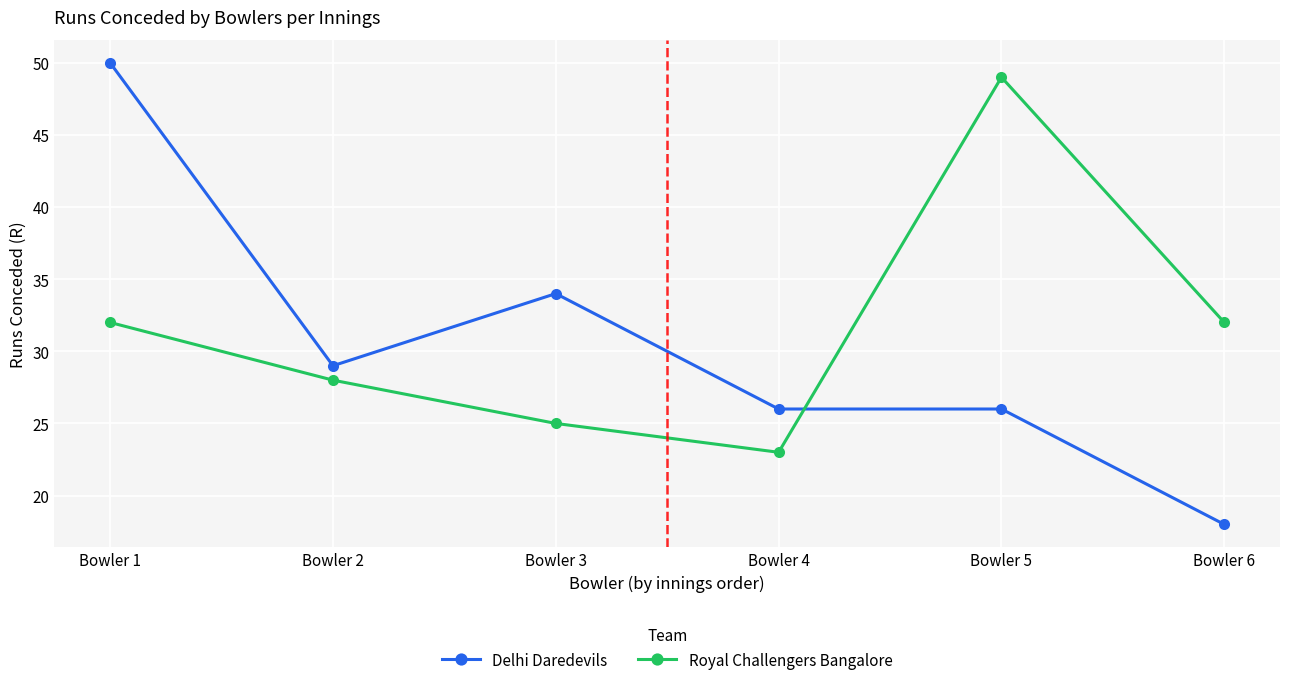

Between which two adjacent categories do Royal Challengers Bangalore and Delhi Daredevils first intersect?

Bowler 4 and Bowler 5